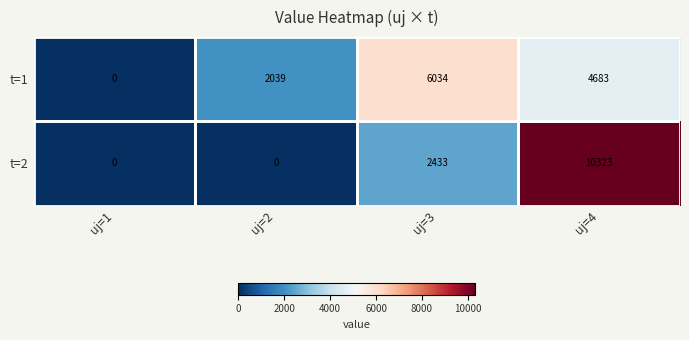

The t=2 series shows 2433 at uj=3. True or false?

True